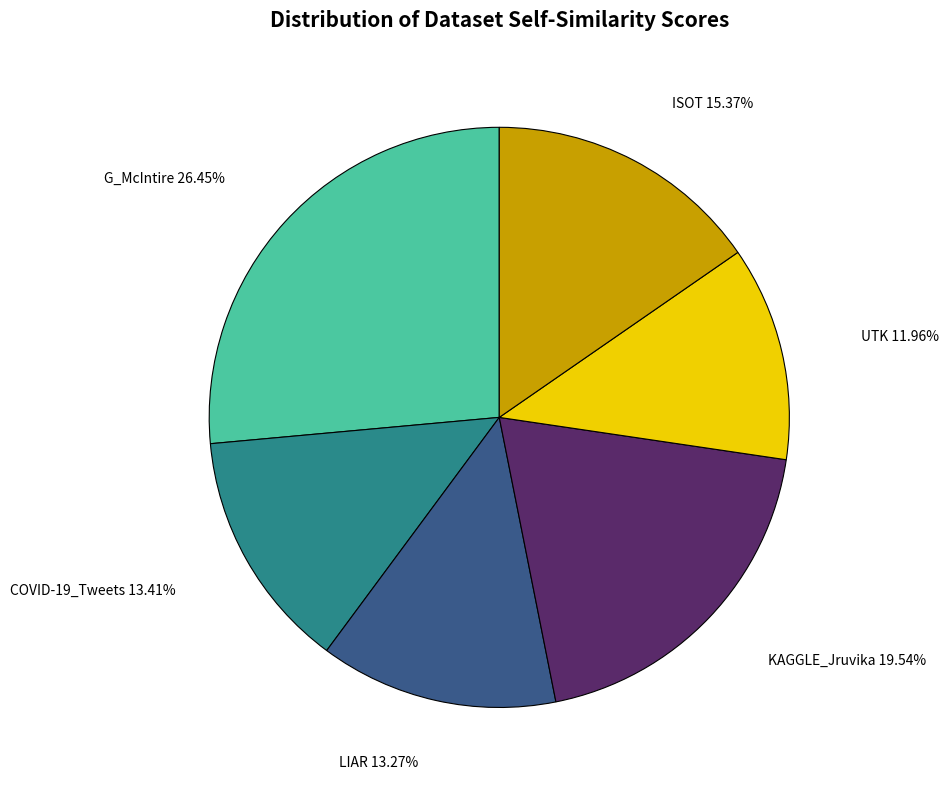

Does any single category account for the majority?

No